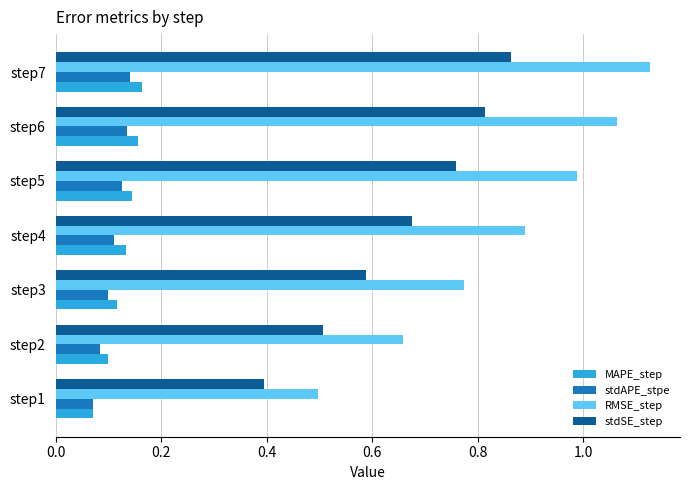

Between step2 and step5, which series saw the biggest shift?

RMSE_step